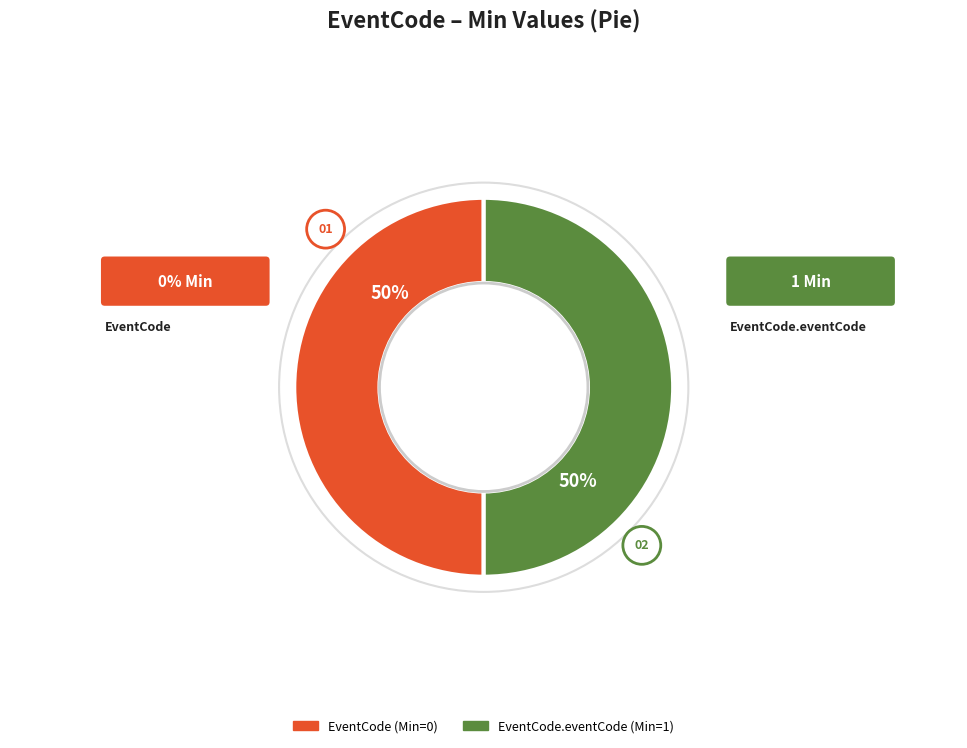

To the nearest percent, what is the average slice percentage?

50%